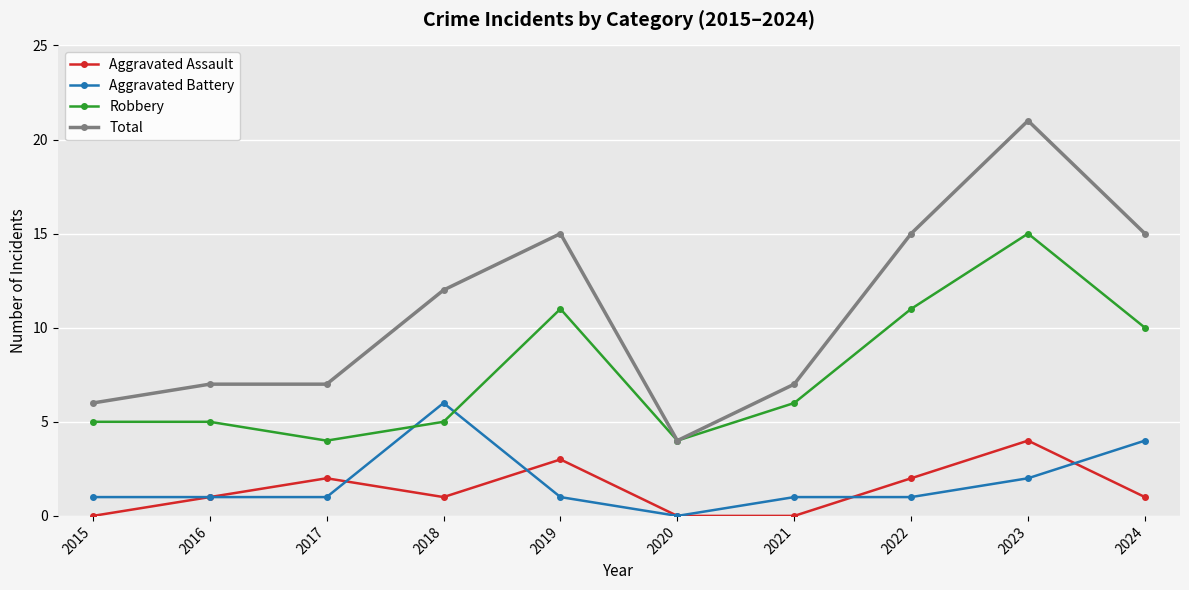

True or false: Total and Aggravated Battery intersect in this chart.

False